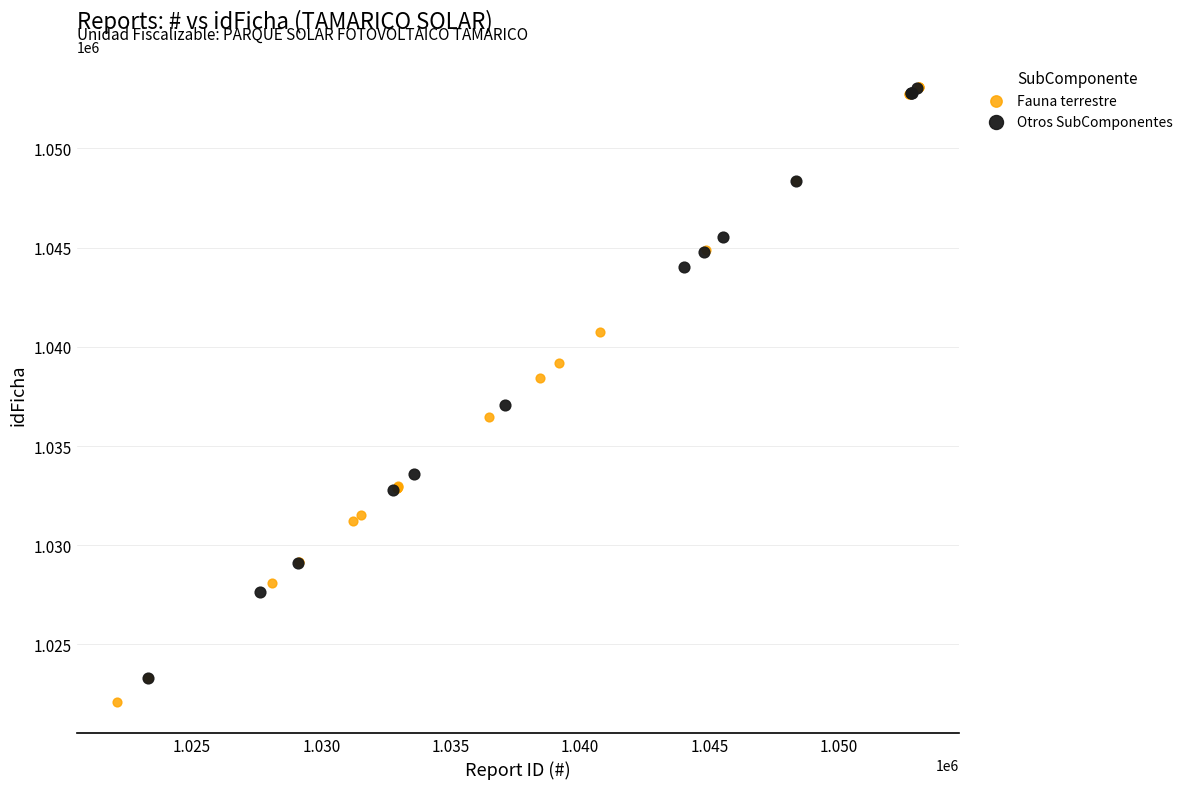

What are all the series names shown in the legend?

Fauna terrestre, Otros SubComponentes